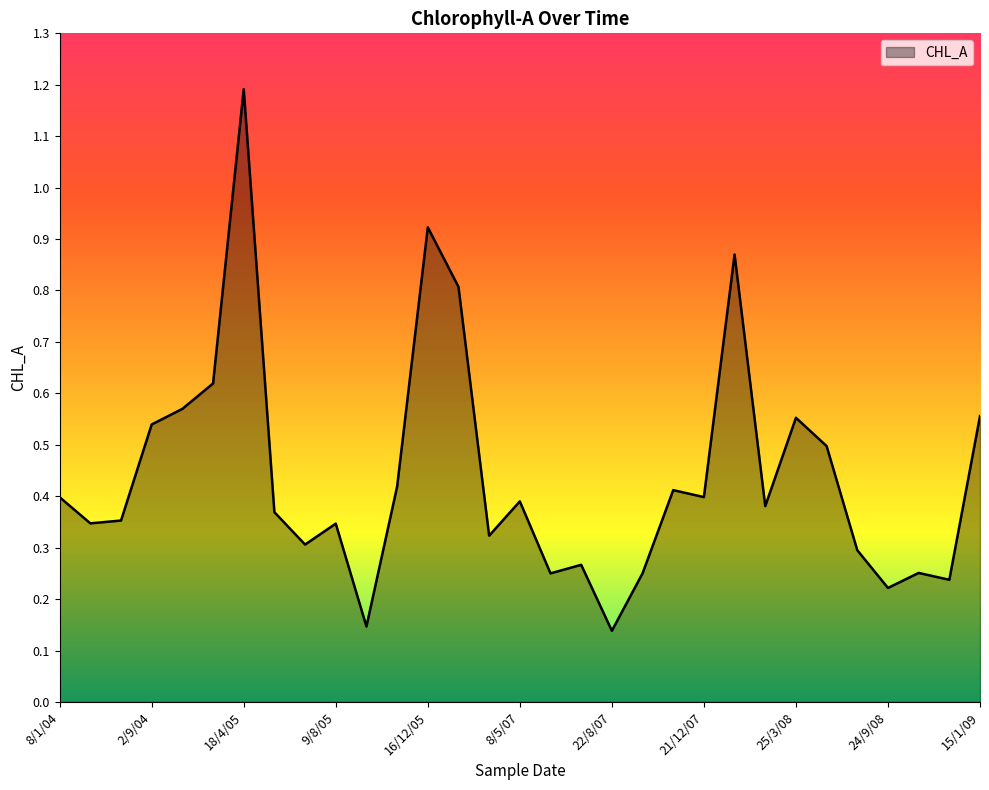

What is the maximum value shown in the chart?

1.2